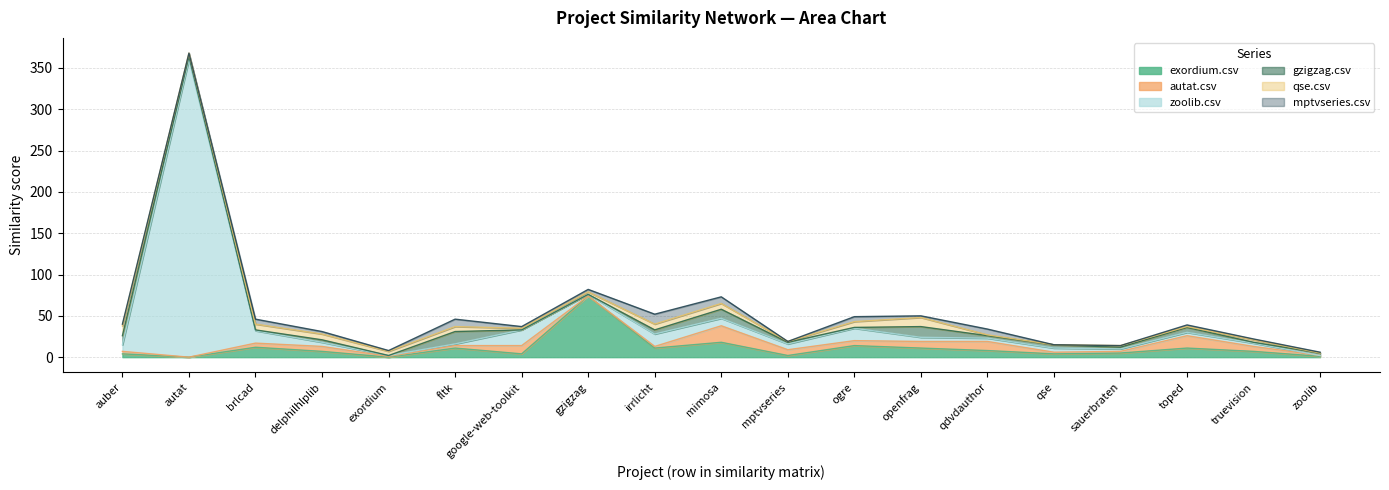

How many distinct data groups are displayed?

6